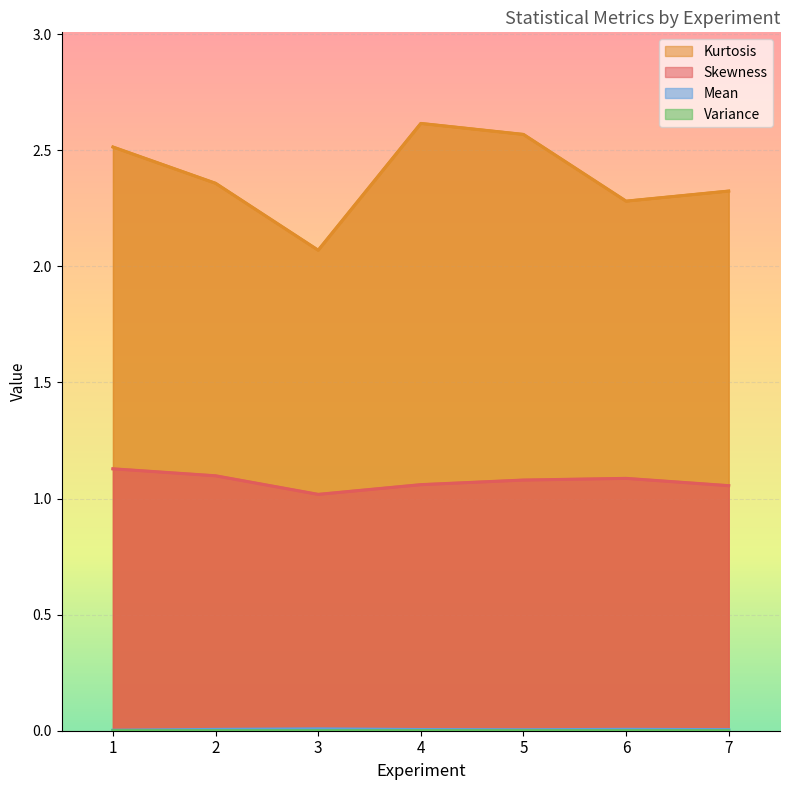

True or false: Variance has more than 0 points higher than both neighbors.

True